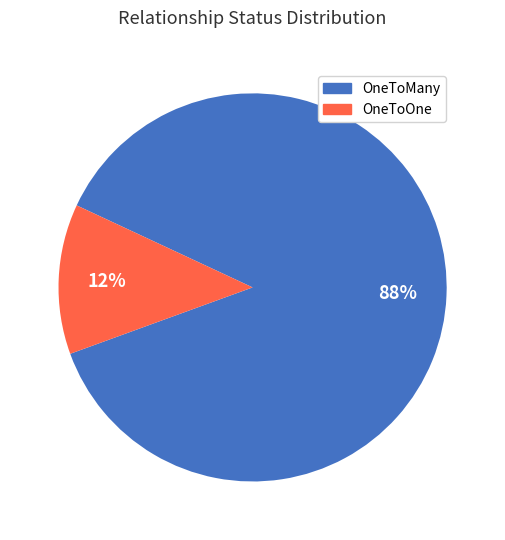

To the nearest percent, what is the combined percentage of OneToOne and OneToMany?

100%